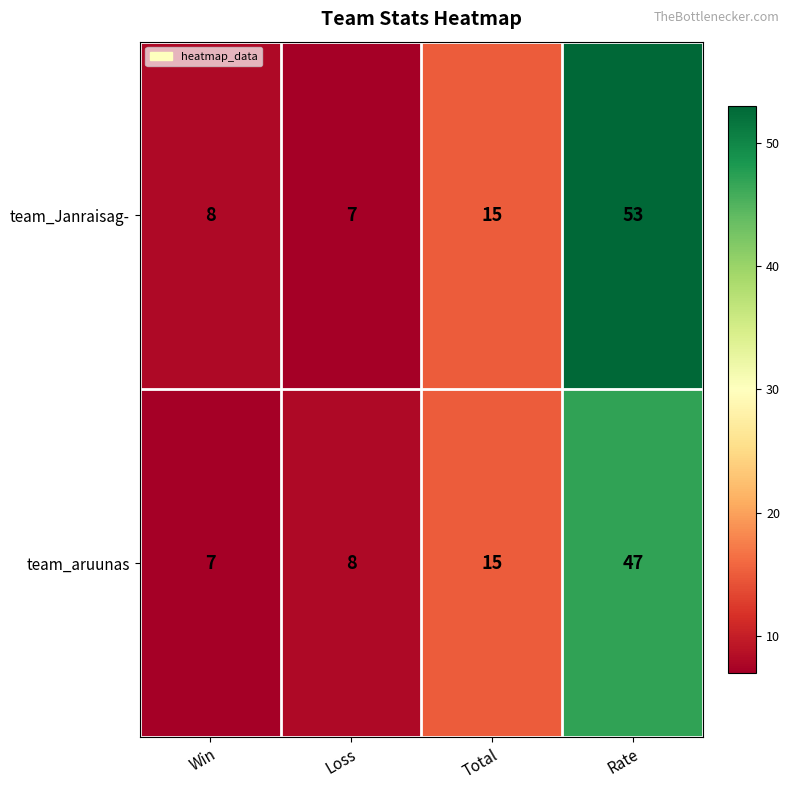

What is the sum of all team_Janraisag- values?

83